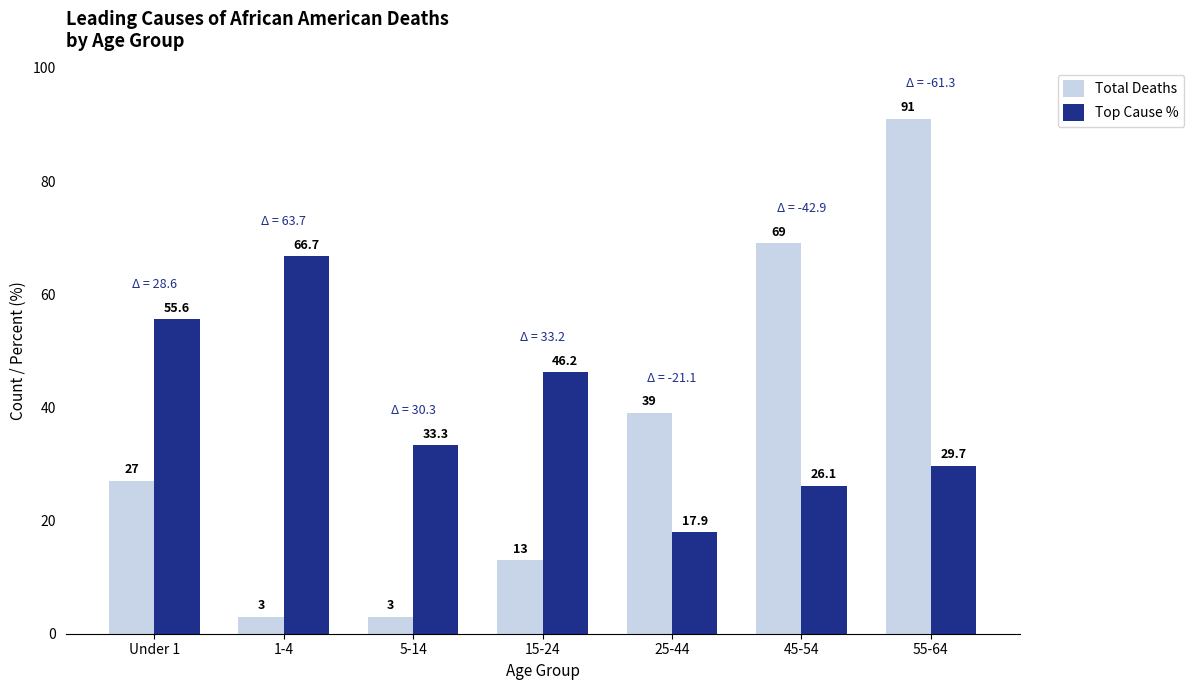

At which label does Total Deaths reach its peak?

55-64